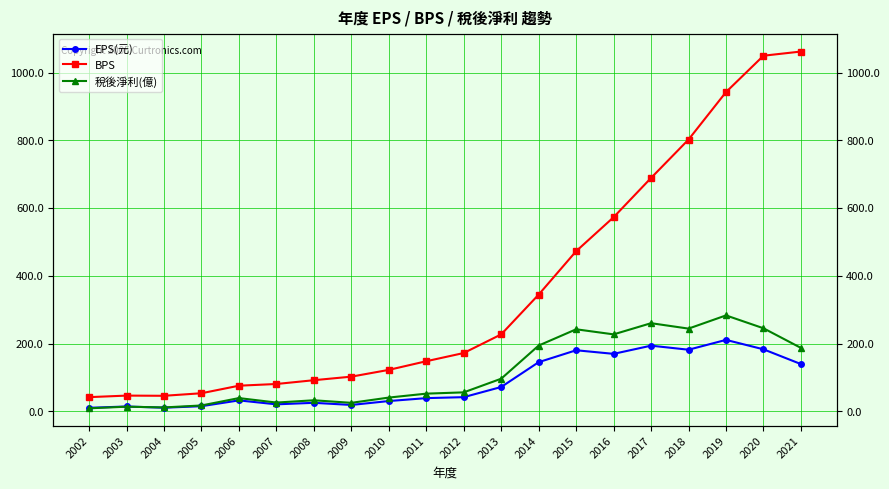

True or false: EPS(元) has more than 1 interior local peaks.

True